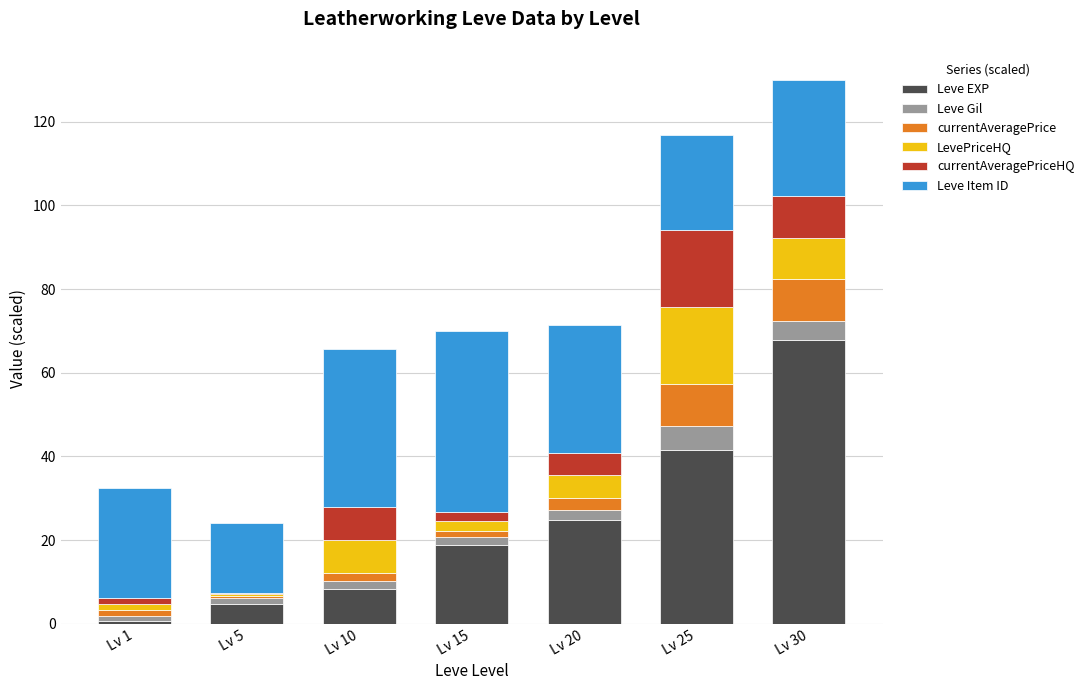

What is the highest value of the Leve EXP series?

67.7